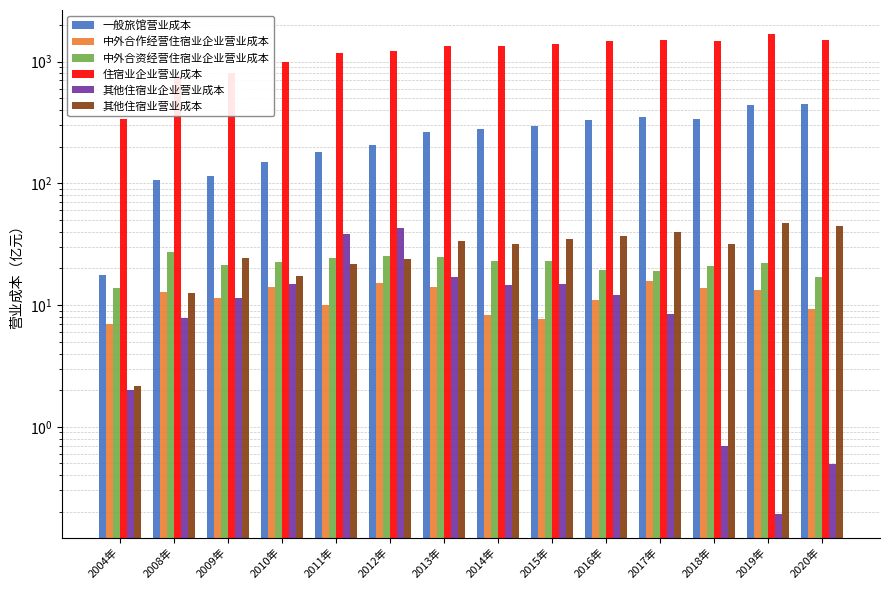

What is the label of the 6th bar from the left?

2012年